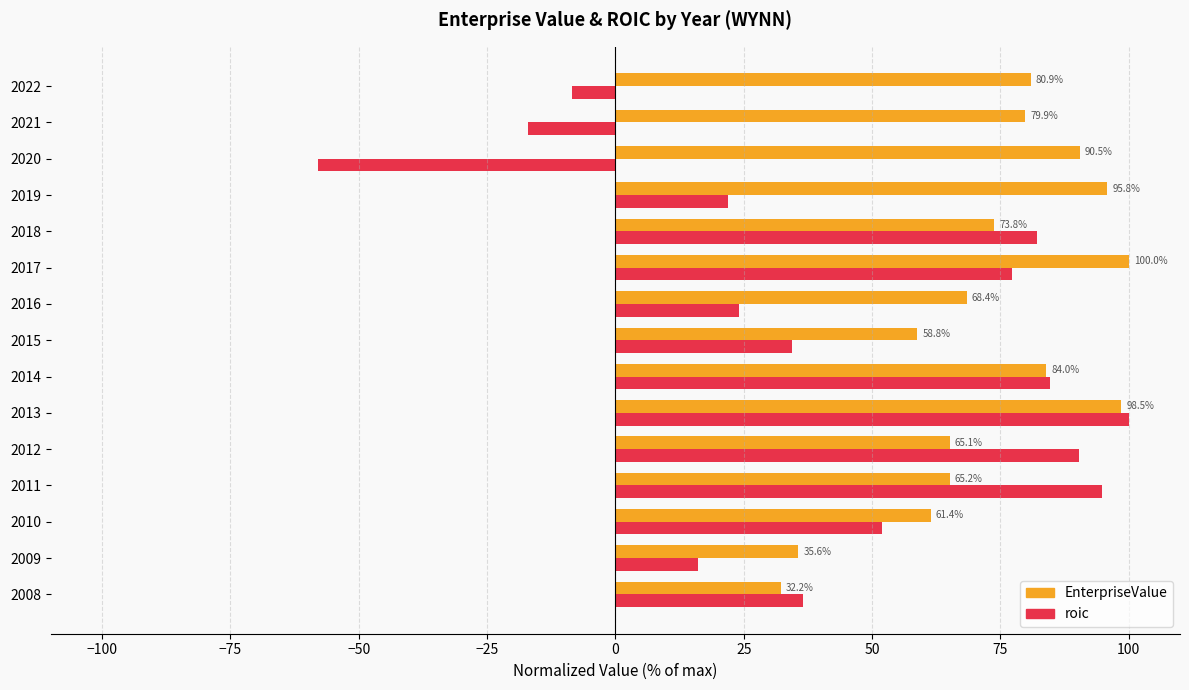

At 2020, list the series in order from smallest to largest.

roic, EnterpriseValue